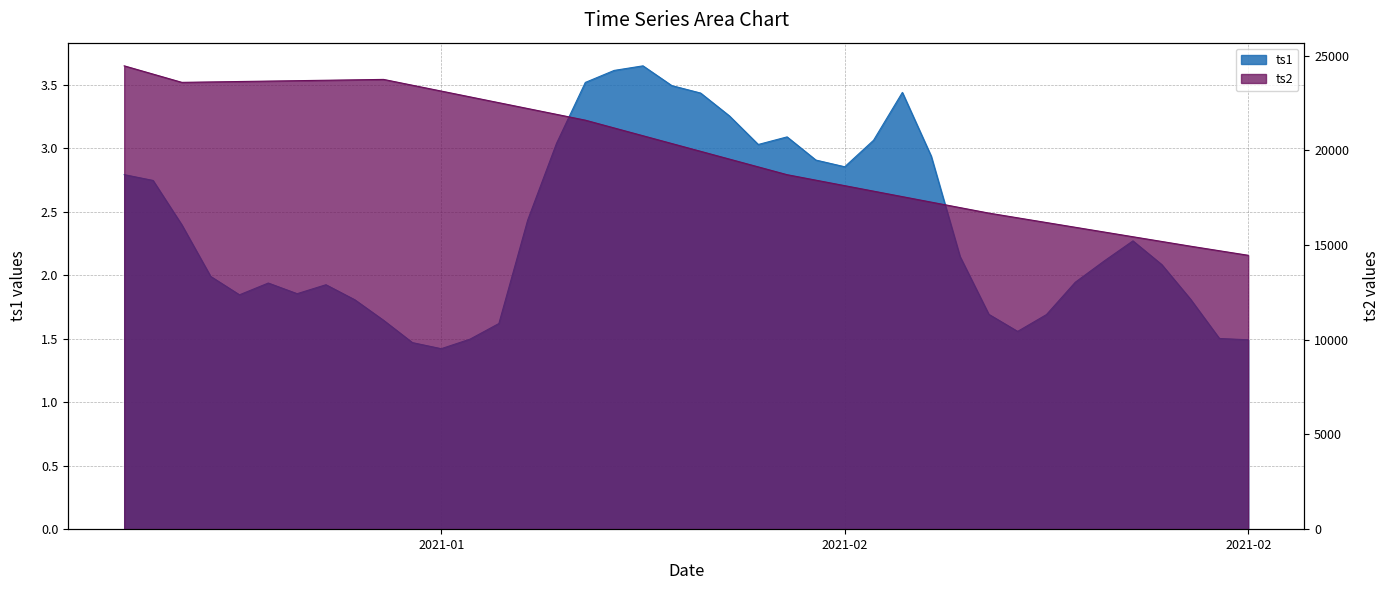

What are all the series names shown in the legend?

ts1, ts2